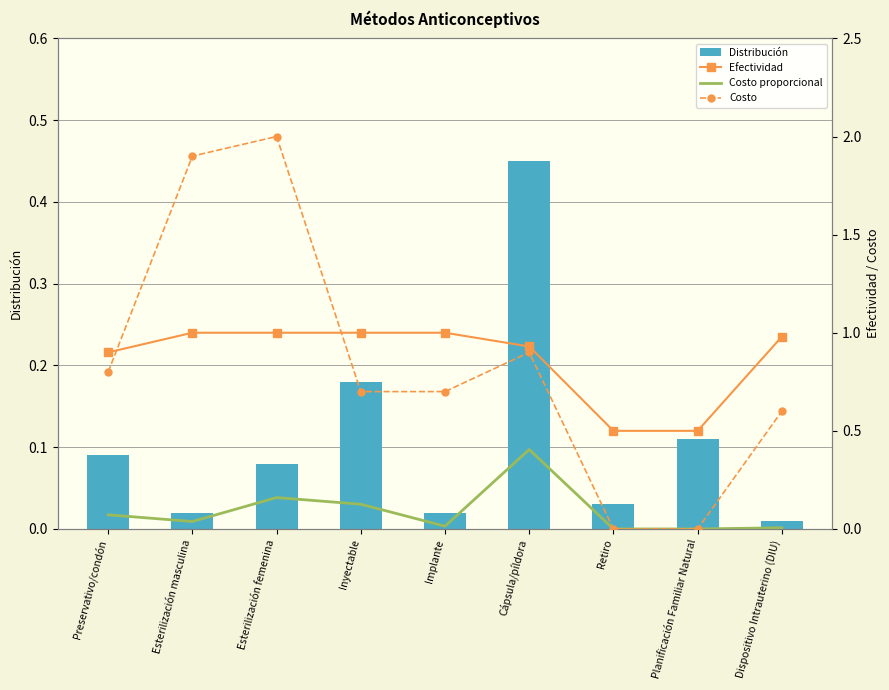

What is the difference between the second highest and minimum values in the Costo series?

1.9